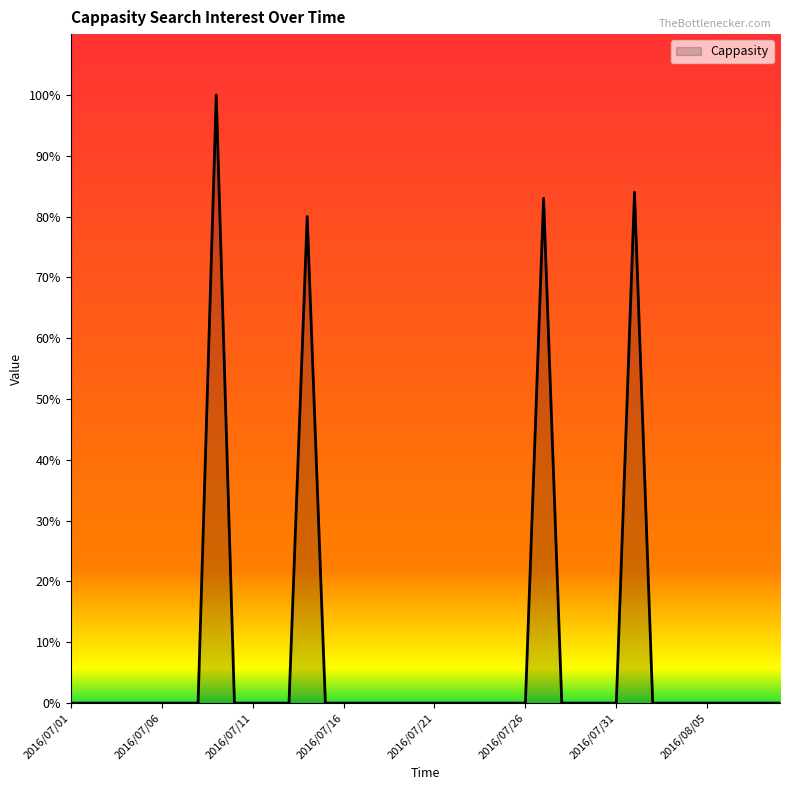

What is the maximum value shown in the chart?

100